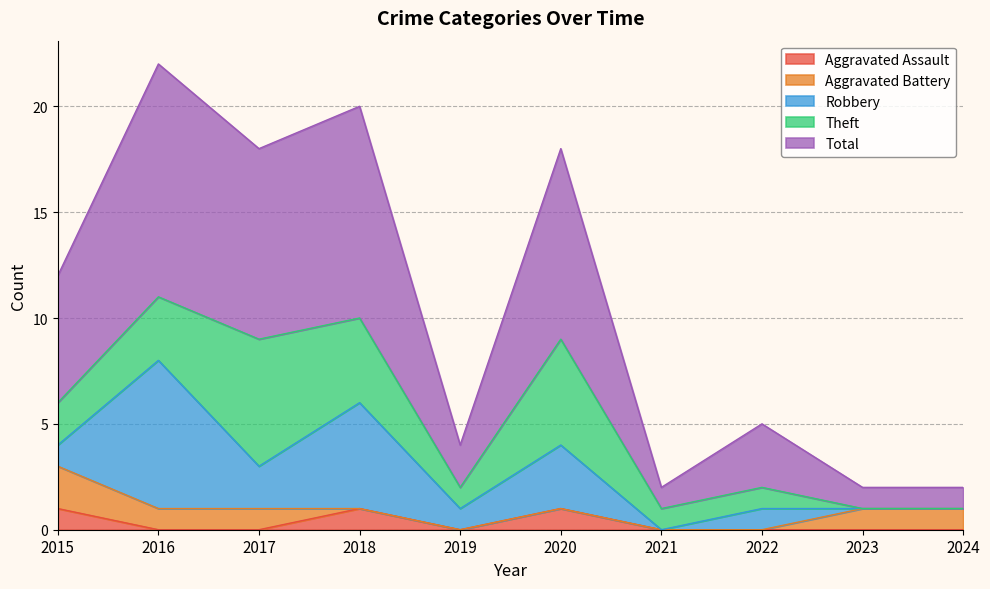

Which series has the widest spread of values?

Total